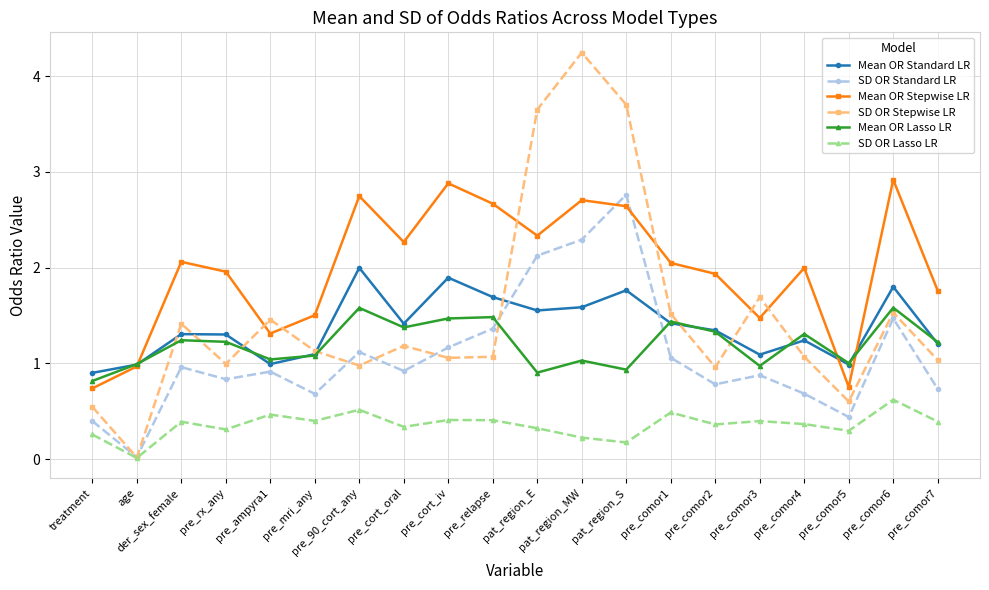

What are all the series names shown in the legend?

Mean OR Standard LR, SD OR Standard LR, Mean OR Stepwise LR, SD OR Stepwise LR, Mean OR Lasso LR, SD OR Lasso LR